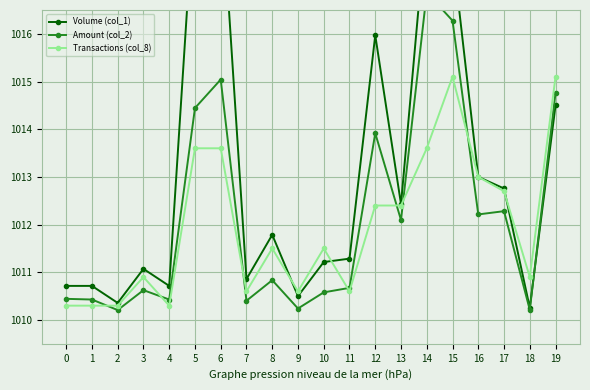

What is the value of the Transactions (col_8) point at the 1st from the left?

1010.3